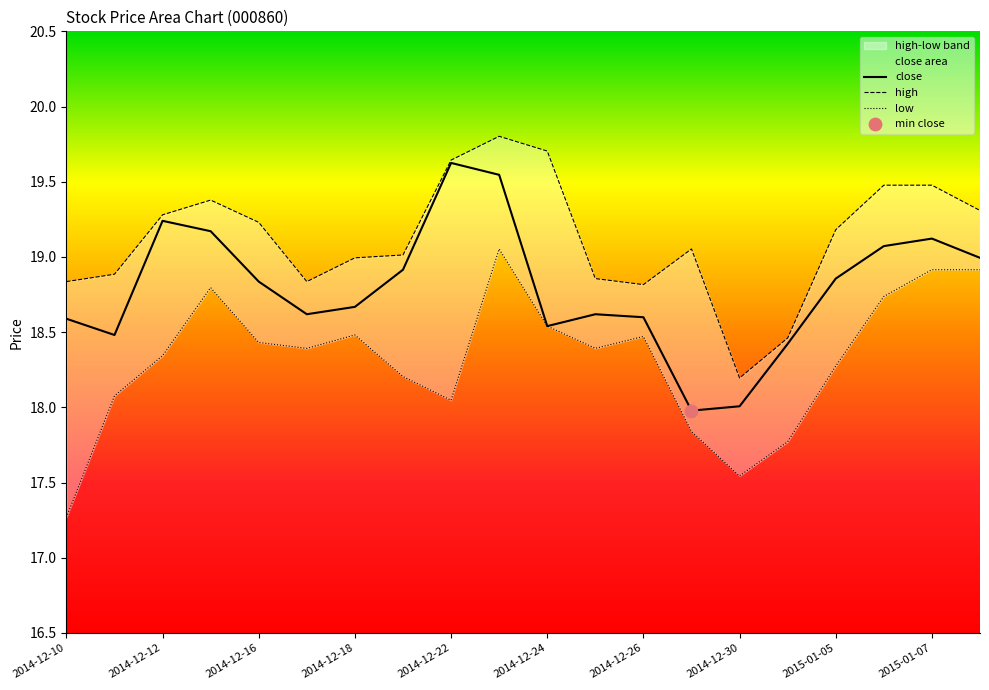

At which category is the sum across all series the highest?

2014-12-23